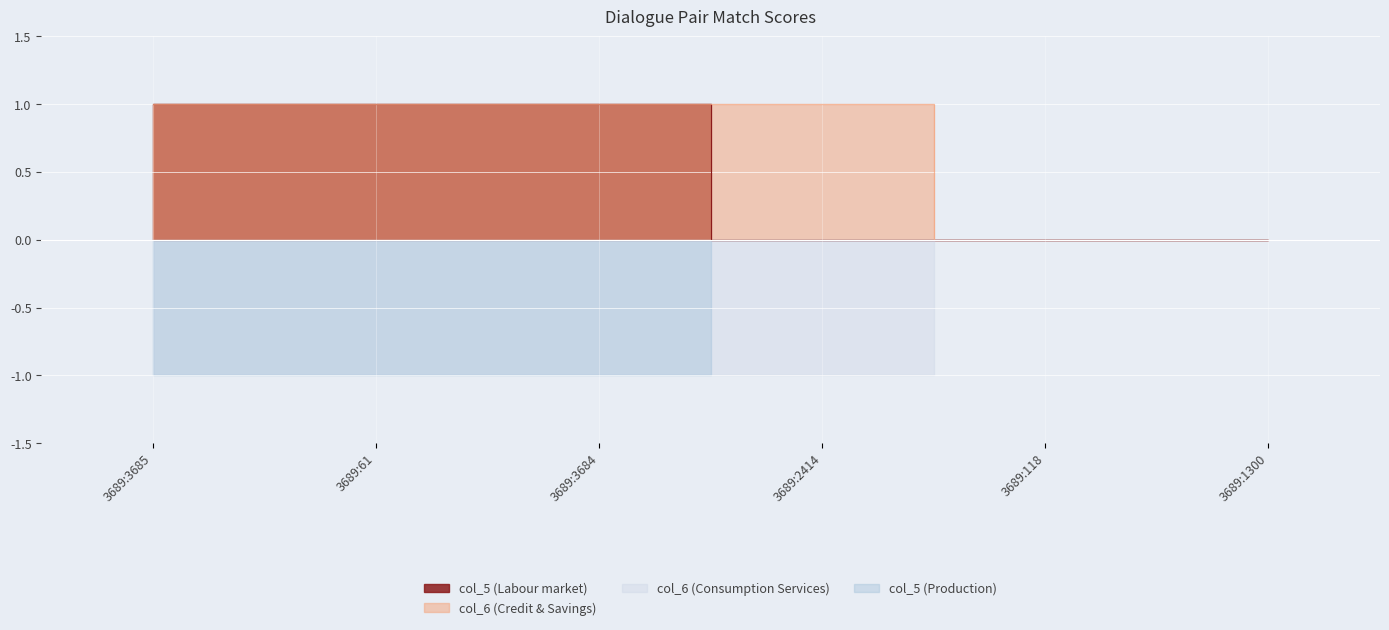

What is the label of the 1st point from the left?

3689:3685